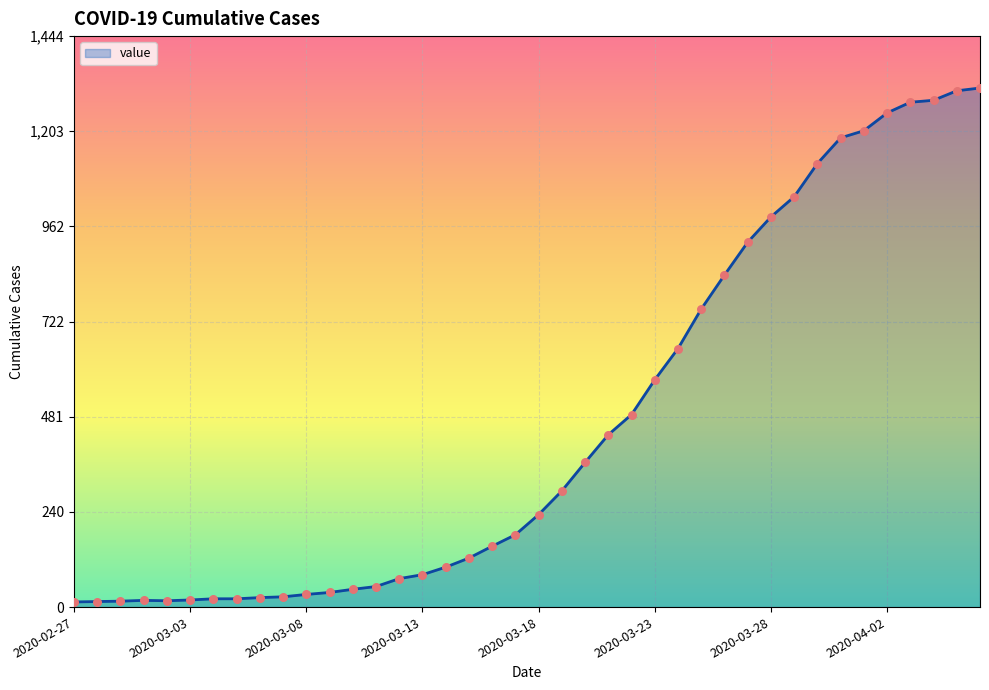

What is the maximum value shown in the chart?

1313